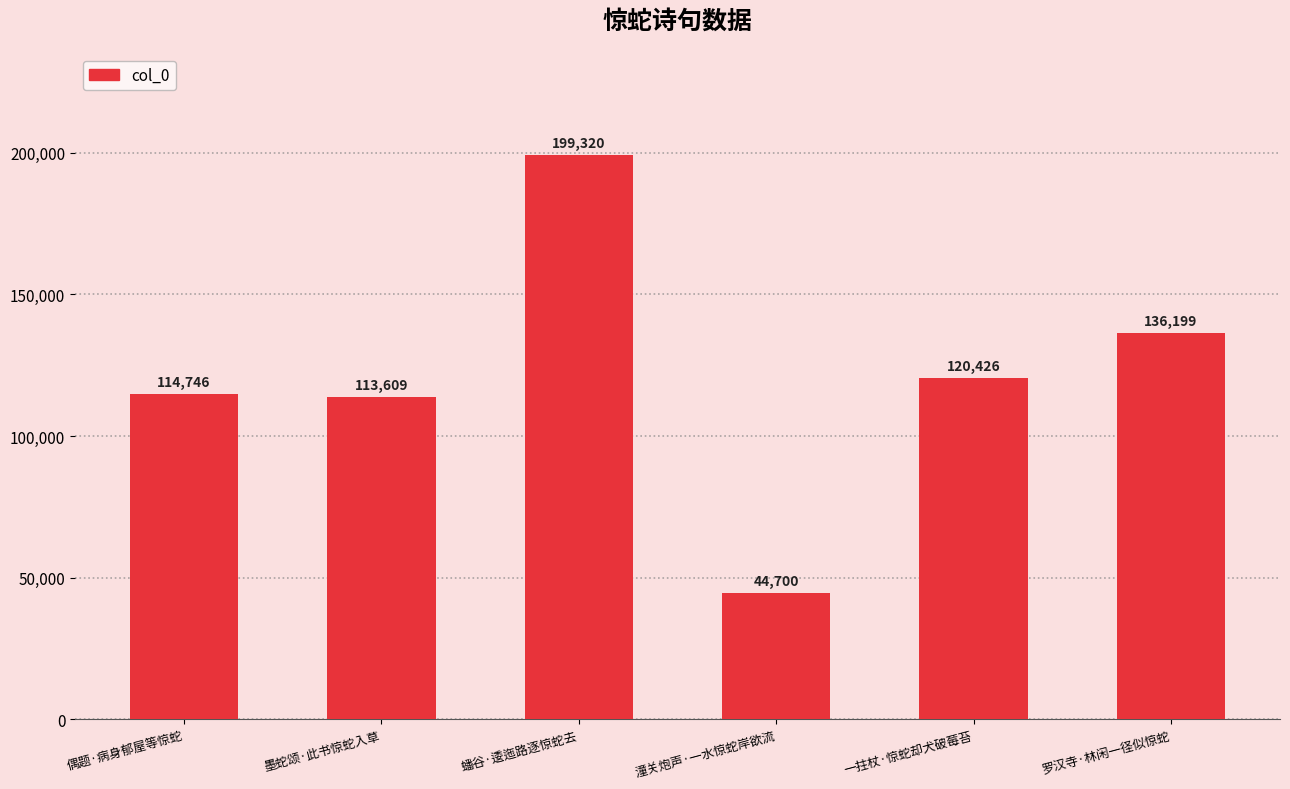

What is the approximate value at 一拄杖·惊蛇却犬破莓苔, to the nearest 100?

120400